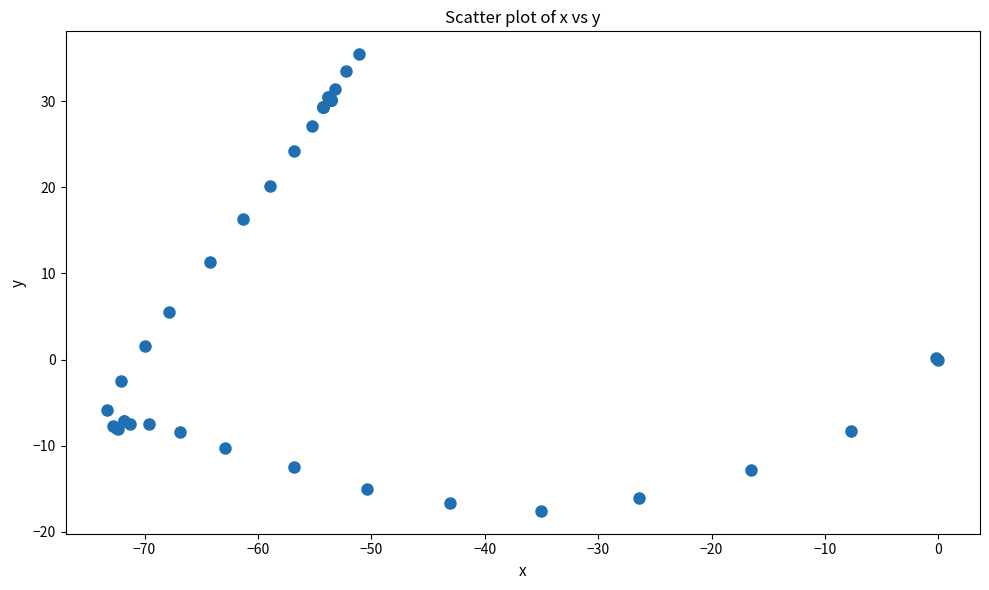

What Y value in the scatter plot is closest to 8?

5.5